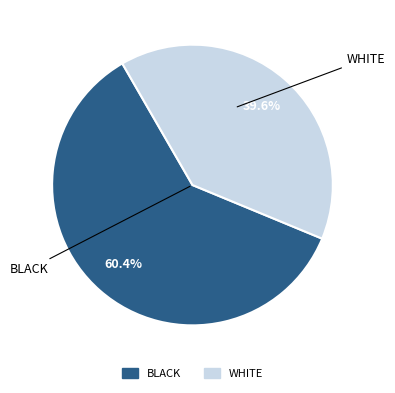

Is there any slice that represents more than half of the pie?

Yes